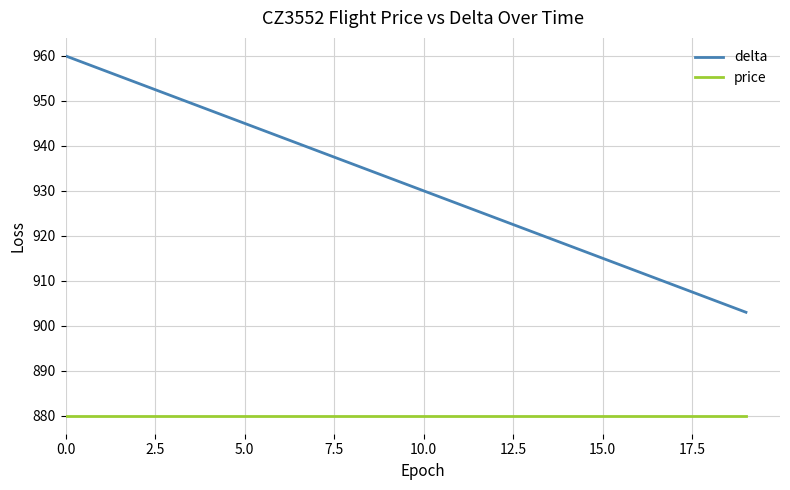

What are all the series names shown in the legend?

delta, price